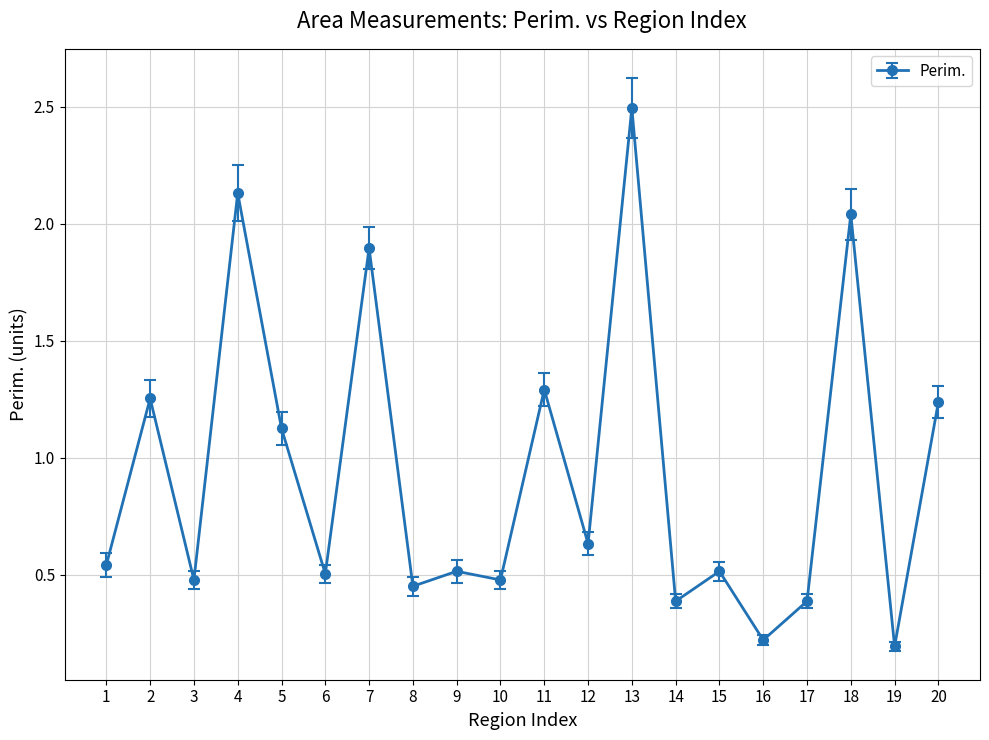

The value at 18 is 0.5. True or false?

False